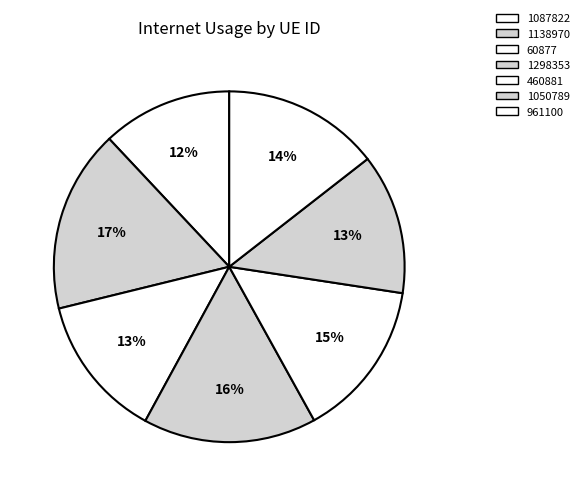

Rank the categories by value from highest to lowest.

1138970, 1298353, 460881, 961100, 60877, 1050789, 1087822